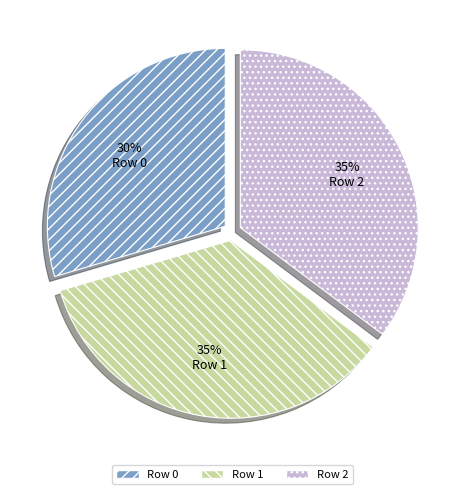

Which slice is the smallest?

Row 0